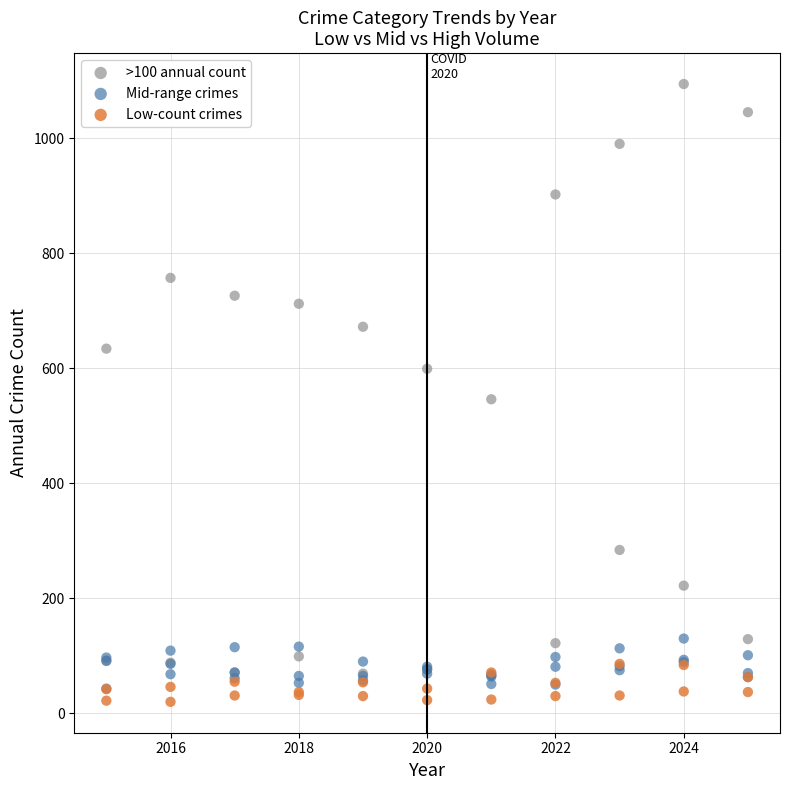

What are all the series names shown in the legend?

>100 annual count, Mid-range crimes, Low-count crimes